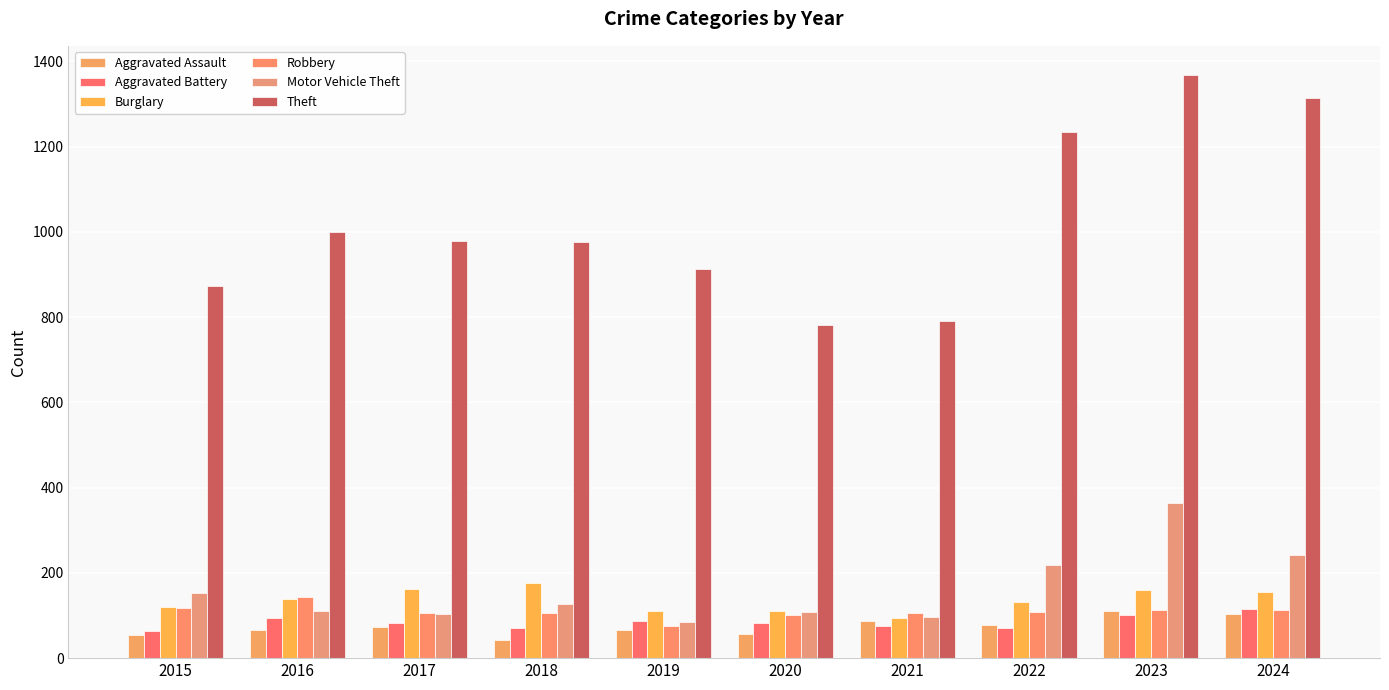

Which has a higher value, 2017 or 2020?

2017